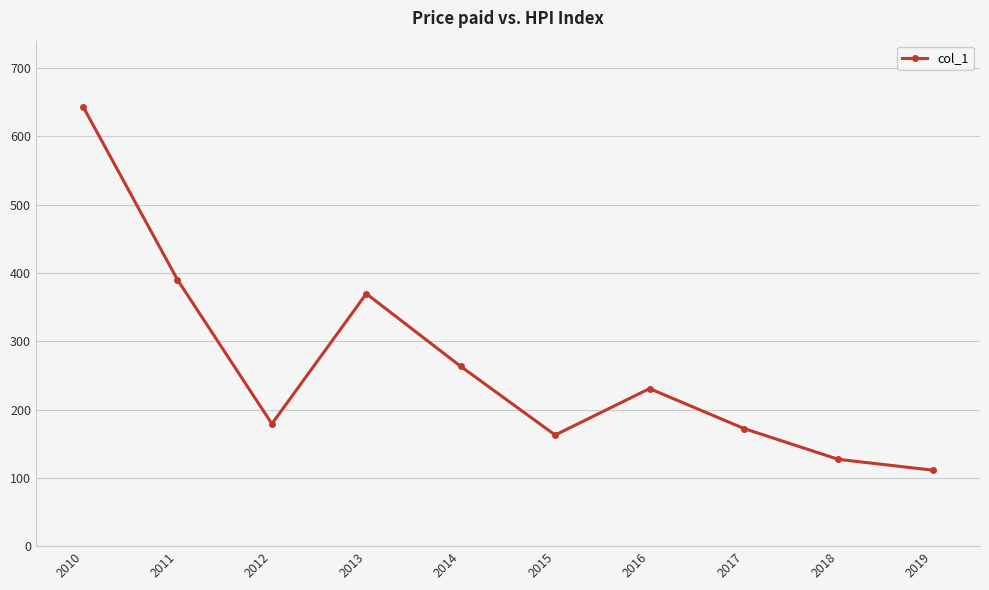

How many categories are shown in the chart?

10